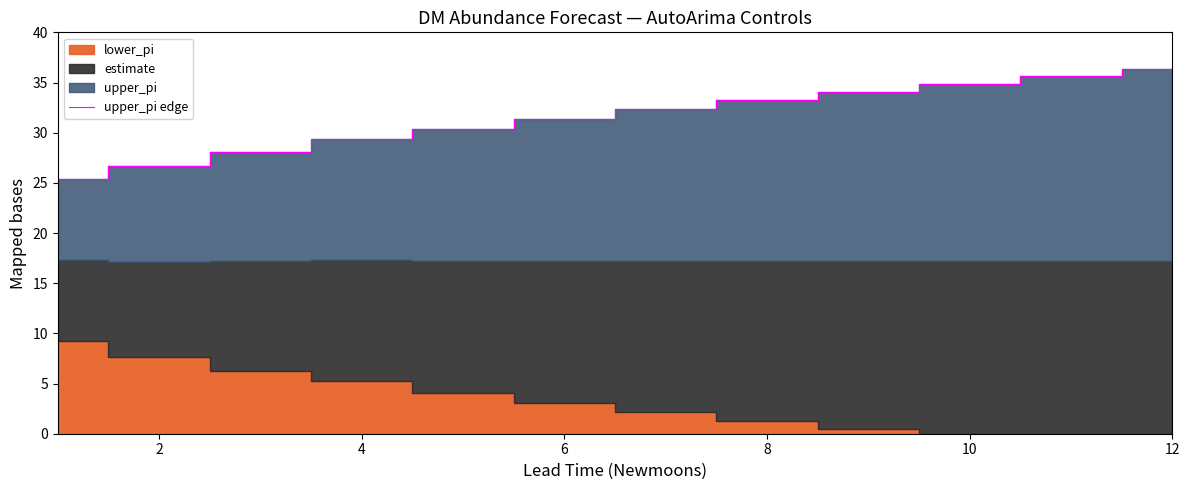

The upper_pi edge series shows 26.7 at 2. True or false?

True